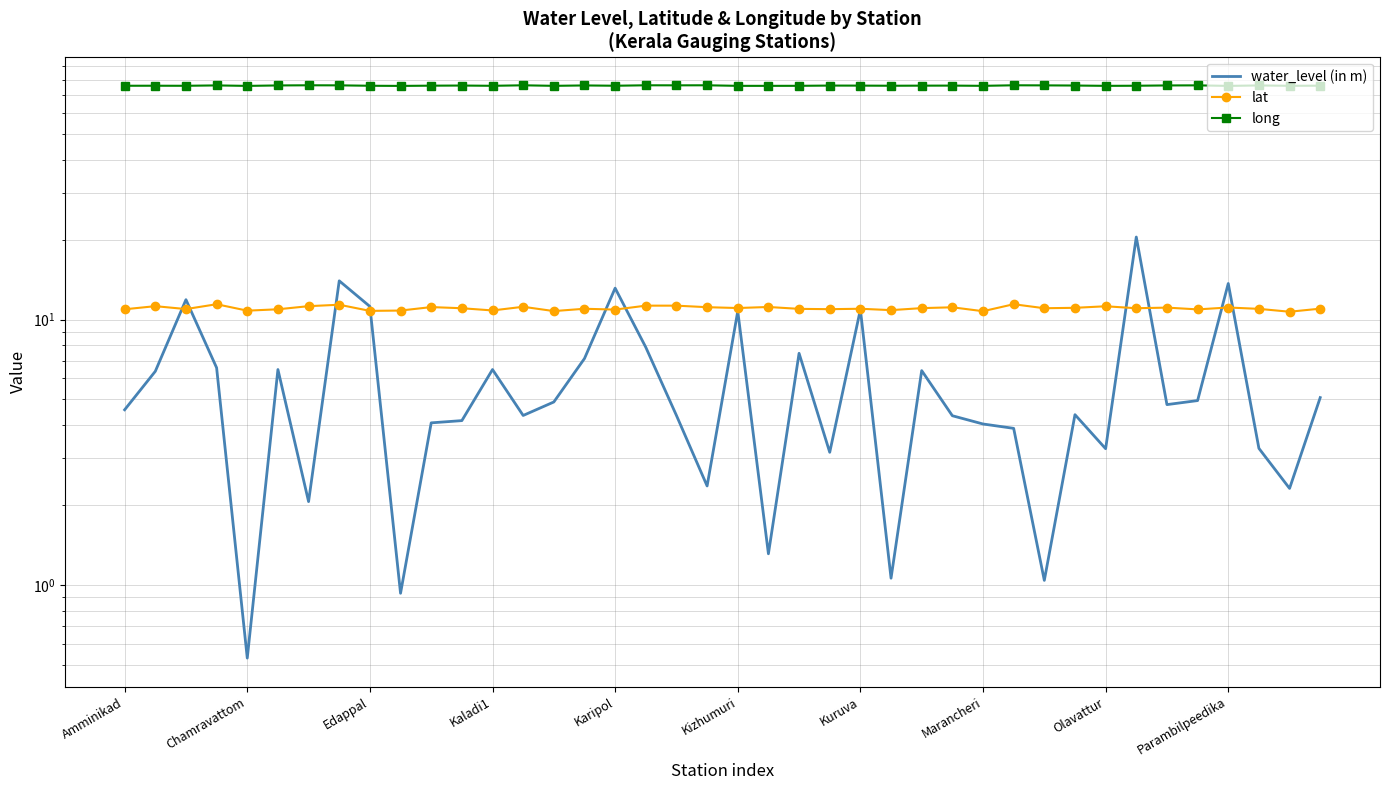

Reading left to right, extract all data points from this chart.

water_level (in m): 4.6	6.4	11.9	6.6	0.5	6.5	2.1	14.0	11.2	0.9	4.1	4.2	6.5	4.3	4.9	7.1	13.1	7.9	4.3	2.4	10.8	1.3	7.5	3.2	10.9	1.1	6.4	4.3	4.0	3.9	1.0	4.4	3.3	20.5	4.8	5.0	13.7	3.3	2.3	5.1
lat: 10.9	11.2	10.9	11.4	10.8	10.9	11.2	11.4	10.8	10.8	11.1	11.0	10.8	11.2	10.8	11.0	10.9	11.3	11.3	11.1	11.1	11.2	11.0	10.9	11.0	10.8	11.0	11.1	10.8	11.4	11.0	11.1	11.2	11.0	11.1	10.9	11.1	11.0	10.7	11.0
long: 76.0	76.0	76.0	76.2	75.9	76.2	76.3	76.3	76.0	75.9	76.1	76.2	76.0	76.3	76.0	76.2	76.0	76.3	76.3	76.3	76.0	76.0	76.0	76.1	76.1	76.0	76.1	76.1	76.0	76.3	76.3	76.2	76.0	76.0	76.2	76.3	75.9	76.2	76.0	76.1